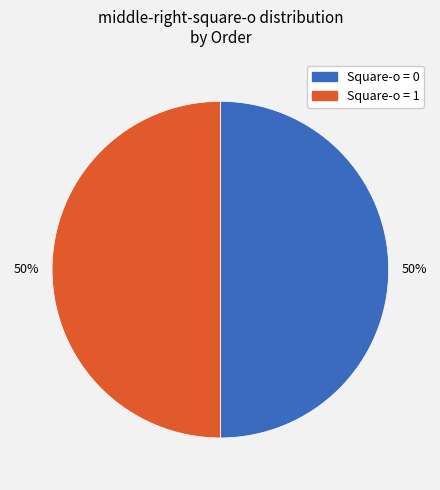

To the nearest percent, what percentage of the pie is Square-o = 1?

50%